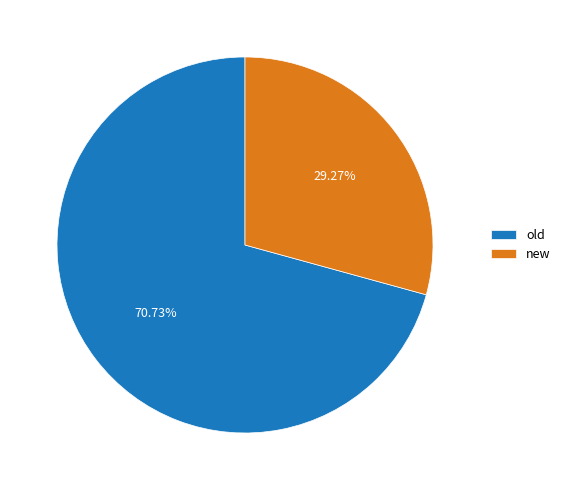

What is the smallest slice in the pie chart?

new